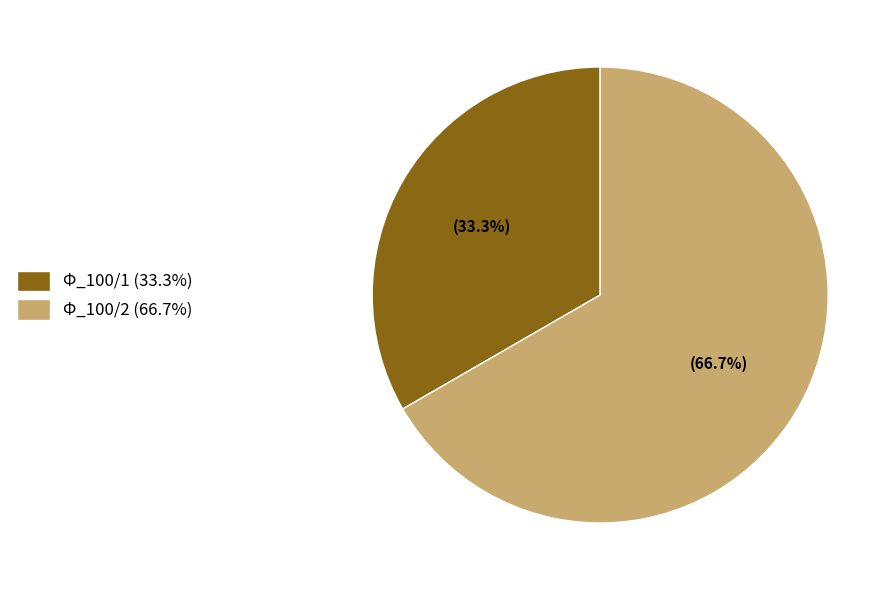

To the nearest percent, what is the difference between the Φ_100/1 and Φ_100/2 slice percentages?

33%